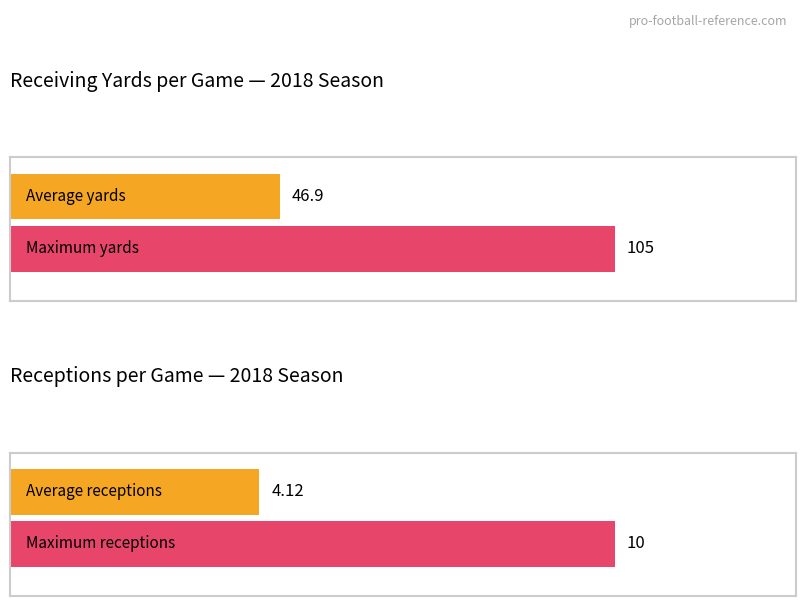

At 9, list the series in order from largest to smallest.

Receiving Yards, Receptions